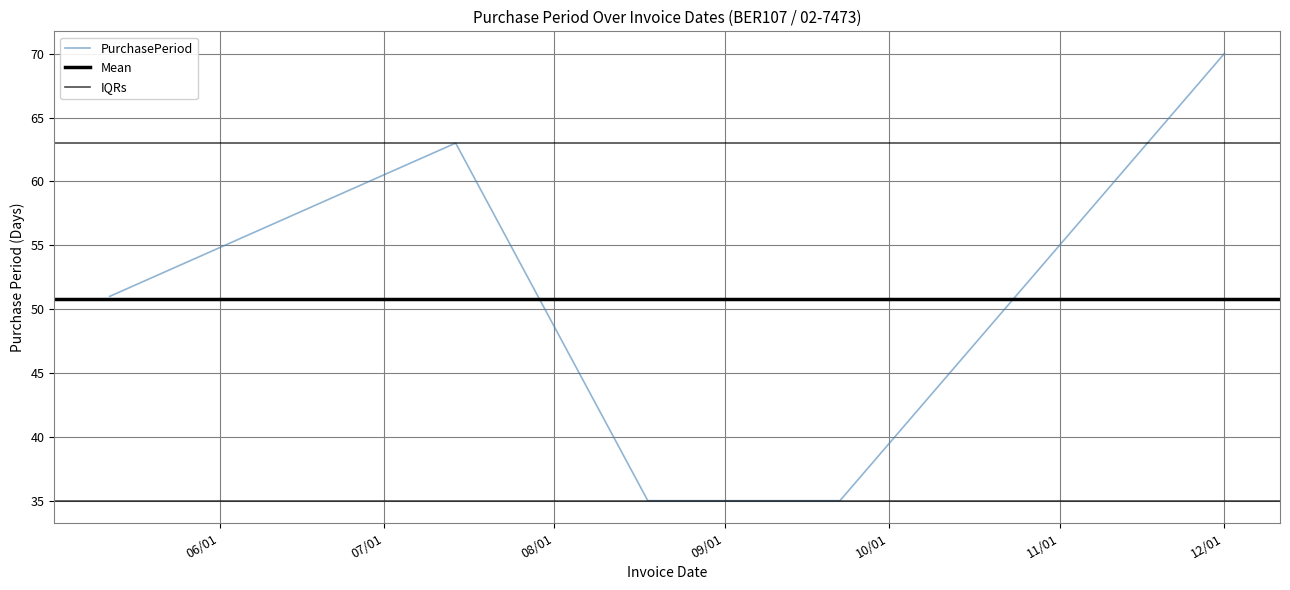

What is the value of the 3rd point from the left?

35